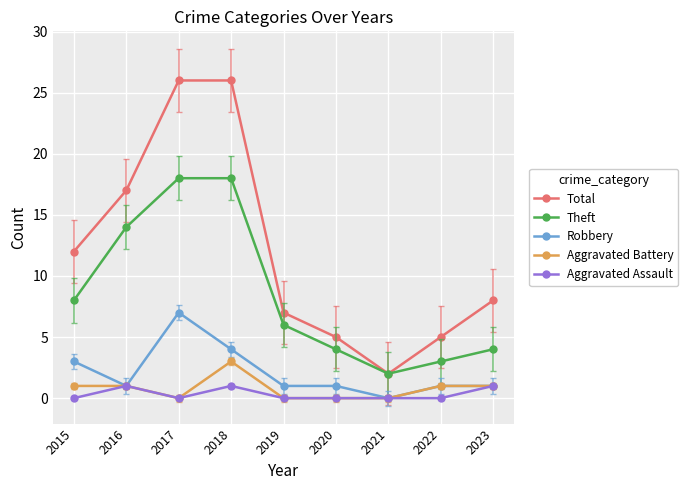

Reading left to right, extract all data points from this chart.

Total: 2015=12	2016=17	2017=26	2018=26	2019=7	2020=5	2021=2	2022=5	2023=8
Theft: 2015=8	2016=14	2017=18	2018=18	2019=6	2020=4	2021=2	2022=3	2023=4
Robbery: 2015=3	2016=1	2017=7	2018=4	2019=1	2020=1	2021=0	2022=1	2023=1
Aggravated Battery: 2015=1	2016=1	2017=0	2018=3	2019=0	2020=0	2021=0	2022=1	2023=1
Aggravated Assault: 2015=0	2016=1	2017=0	2018=1	2019=0	2020=0	2021=0	2022=0	2023=1